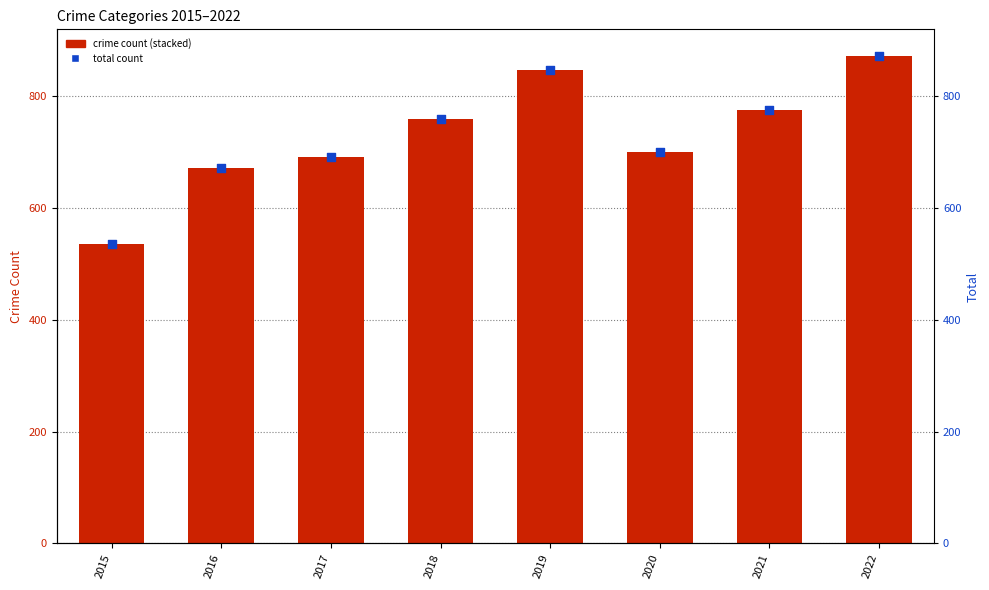

Which series contains the lowest Y value?

Homicide